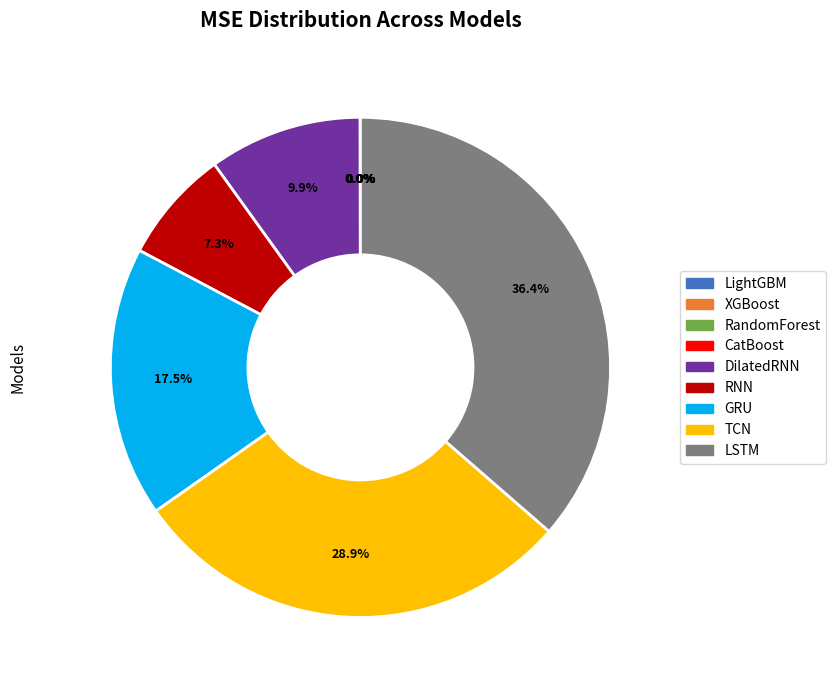

What is the largest slice in the pie chart?

LSTM